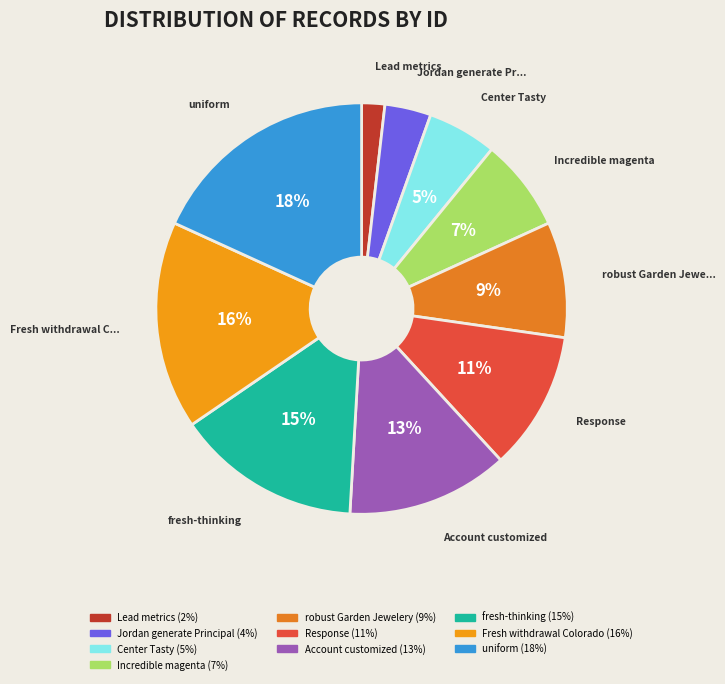

What percentage is the Fresh withdrawal Colorado slice, to the nearest percent?

16%